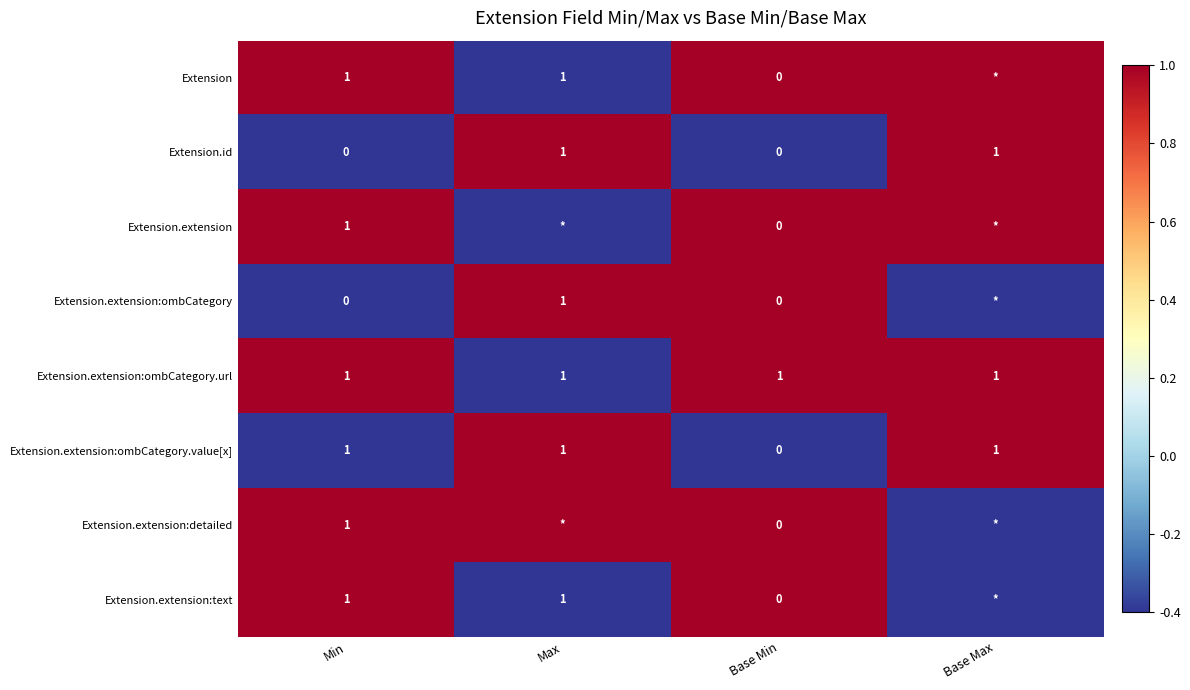

Count the number of categories in the chart.

4